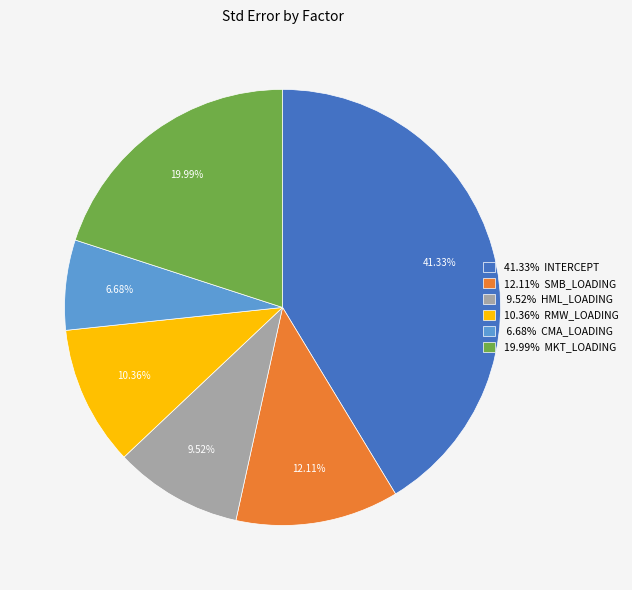

Combined, do 12.11% SMB_LOADING and 10.36% RMW_LOADING account for over 50%?

No